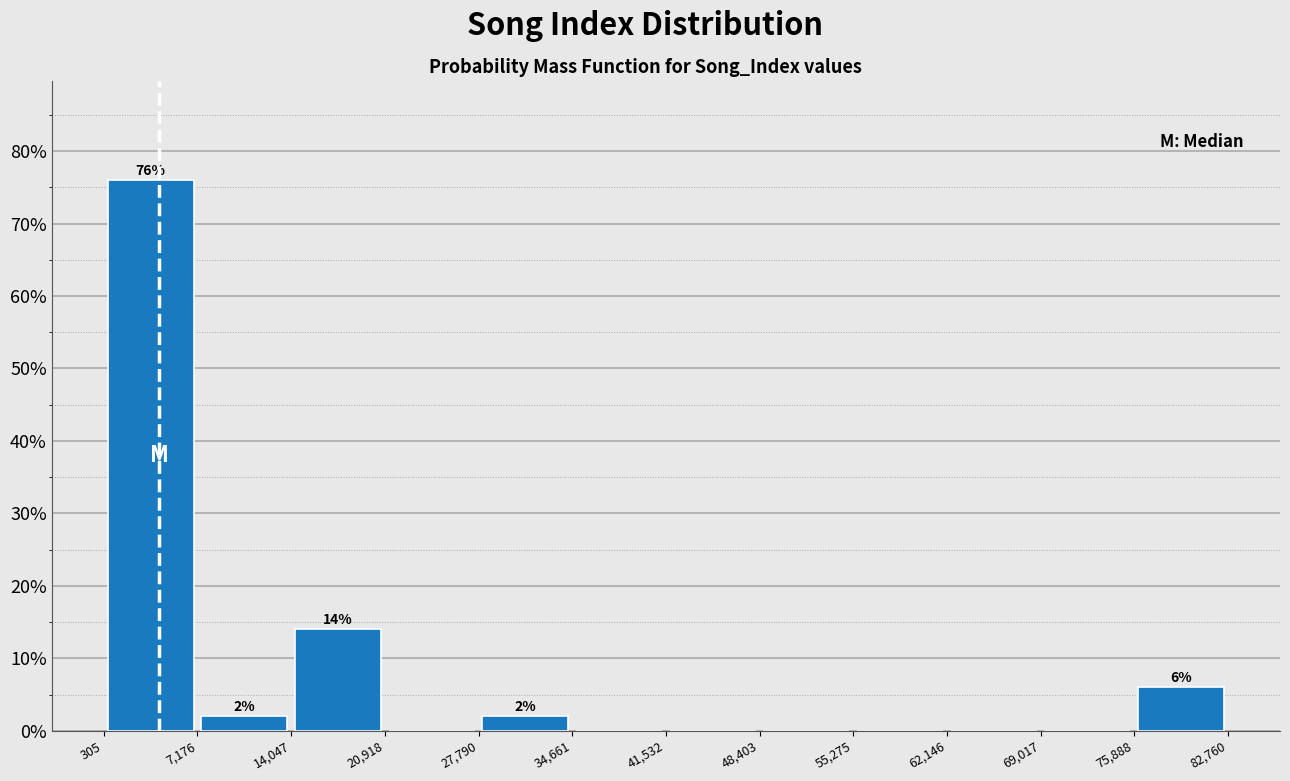

Over which range of the x-axis is the bar tallest?

305 to 7,176